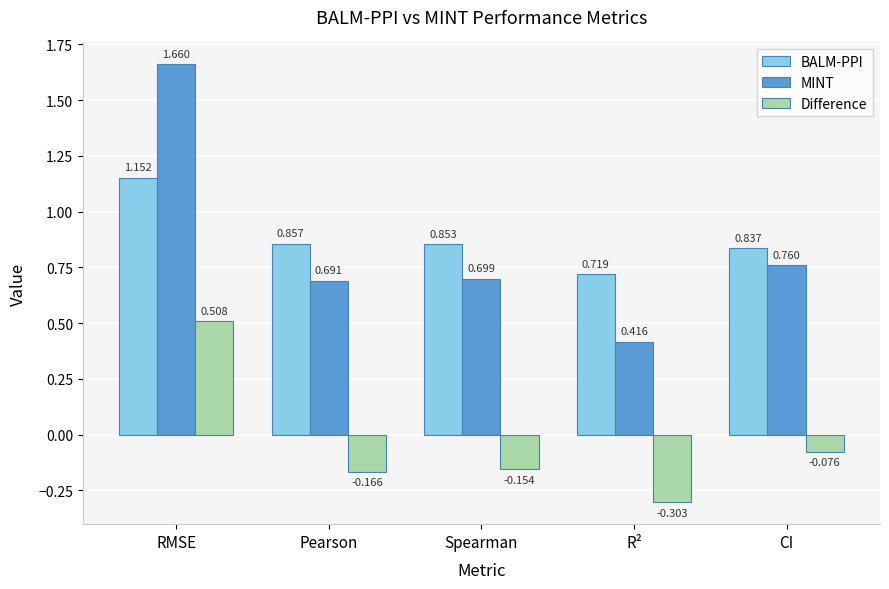

Which category has the highest value across all series?

RMSE